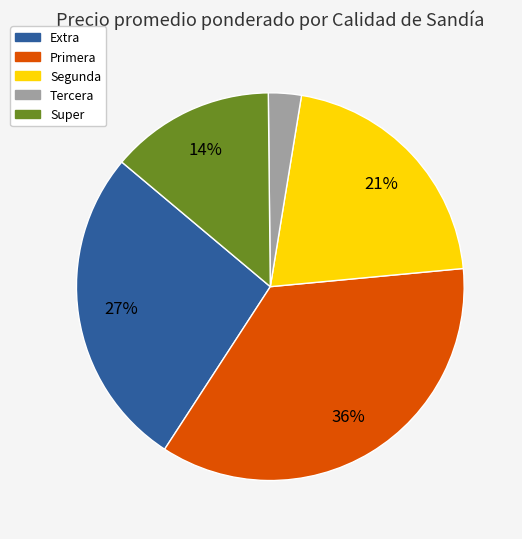

Is there any slice that represents more than half of the pie?

No